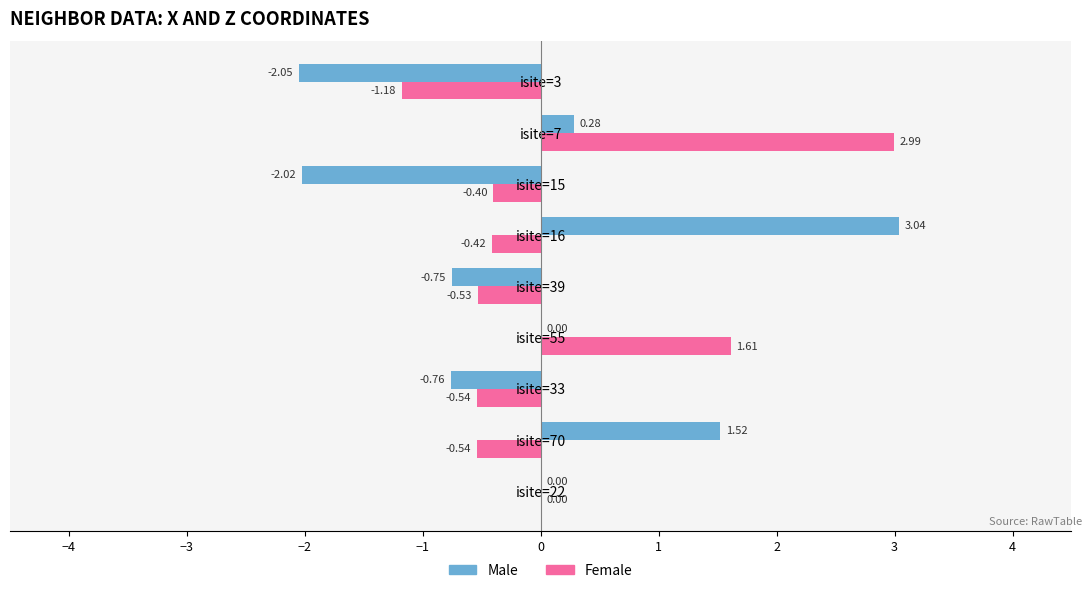

What is the sum of all Female values?

1.0